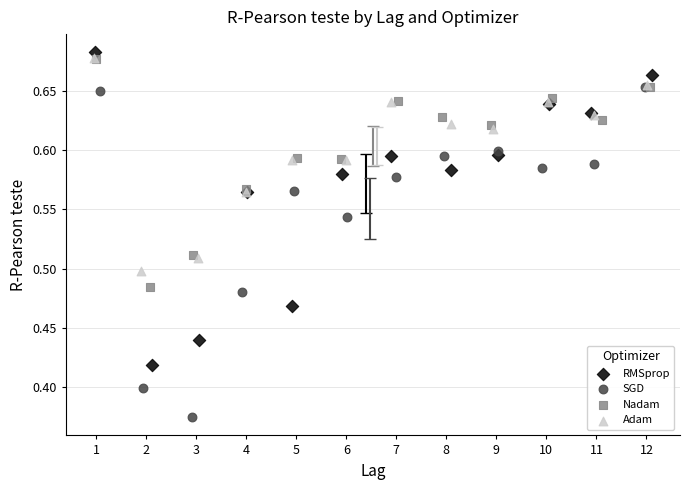

Which series reaches the maximum Y coordinate?

RMSprop